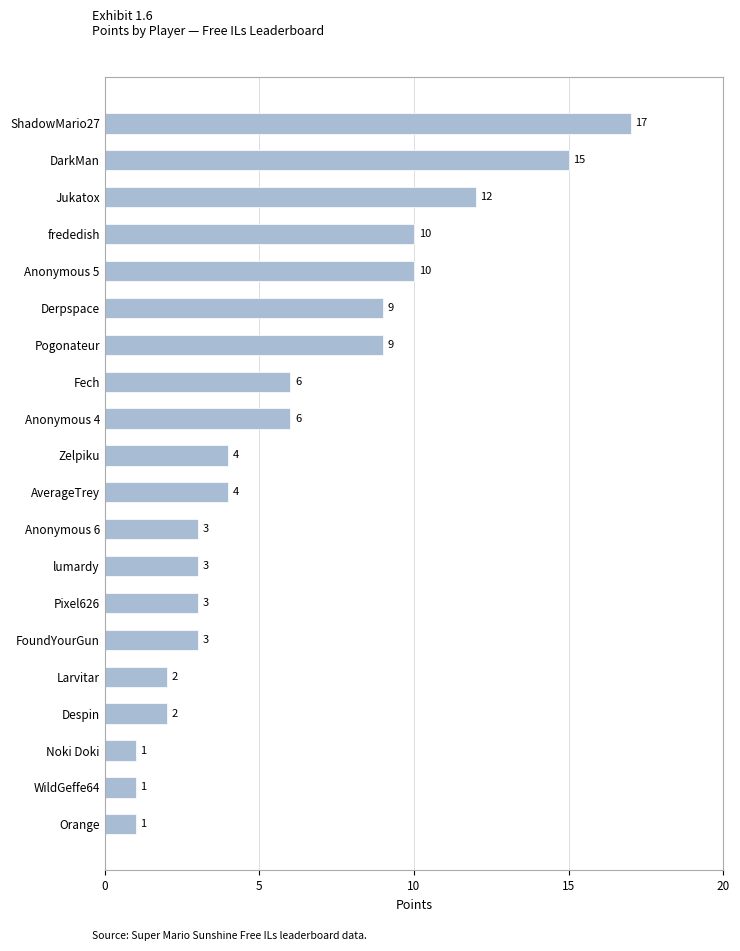

How many values are below 4?

9